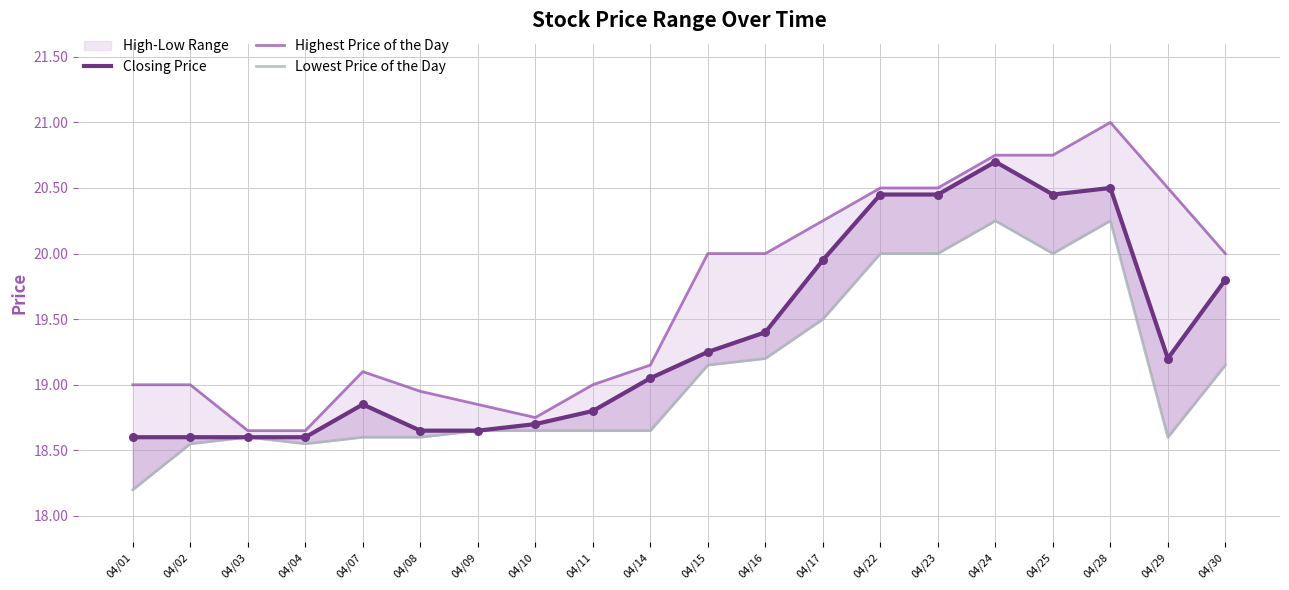

Which series has the largest Y range (max minus min)?

Highest Price of the Day